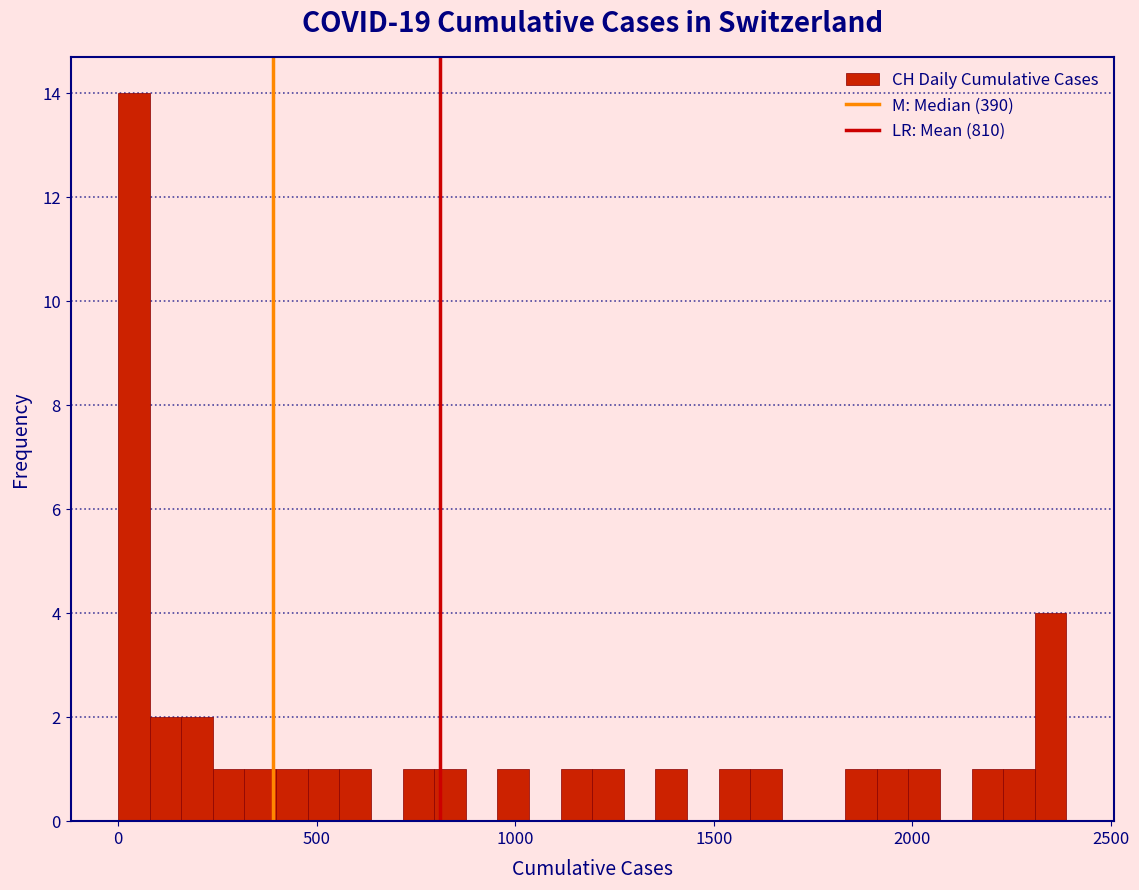

Read against the x-axis, roughly where is the centre of the tallest bar?

50